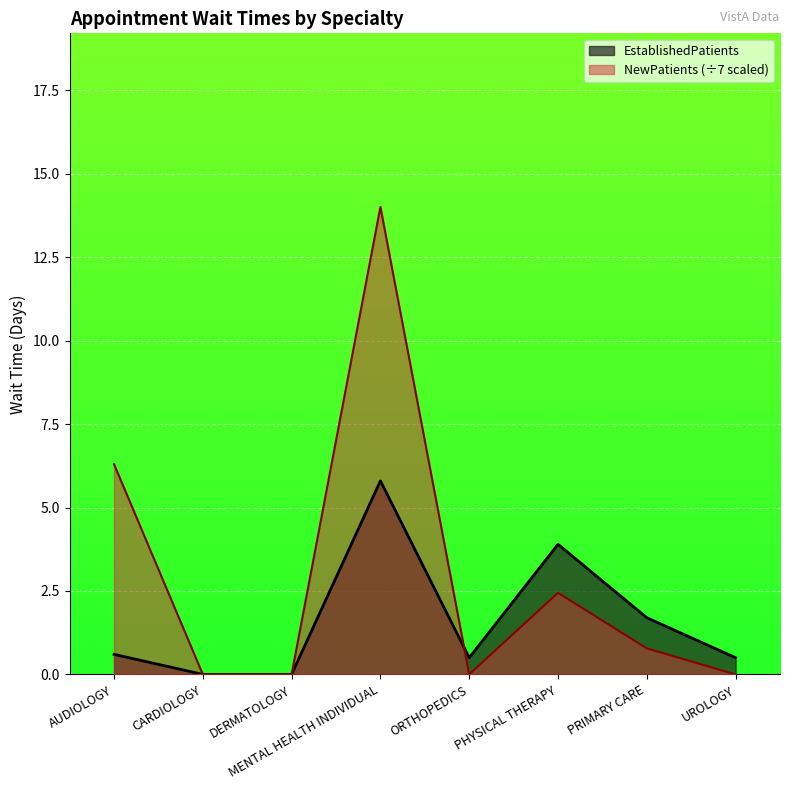

True or false: EstablishedPatients and NewPatients cross at least once.

True